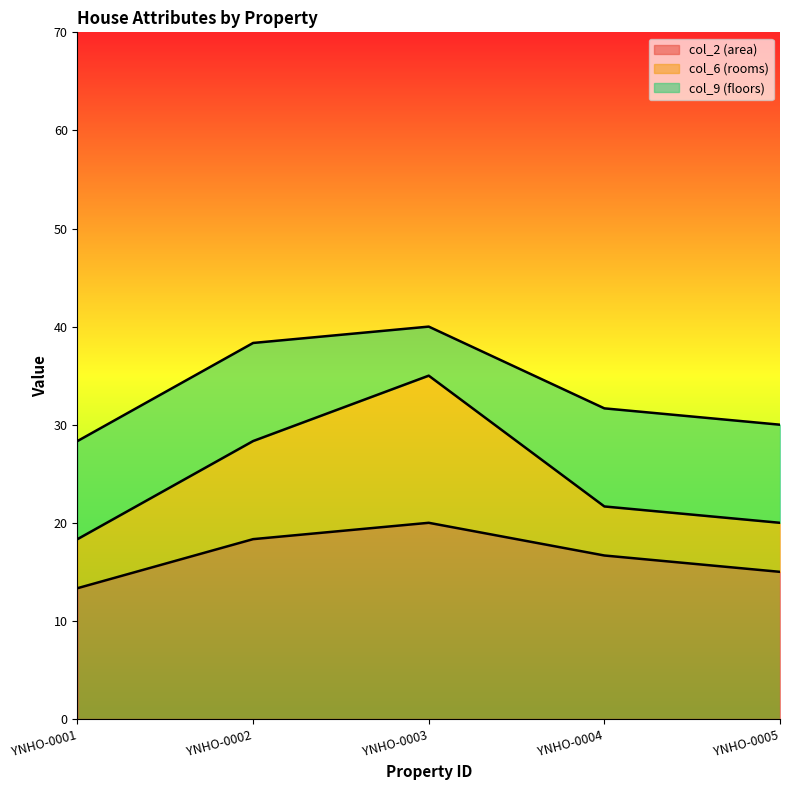

Which category has the lowest value in the col_6 (rooms) series?

YNHO-0001